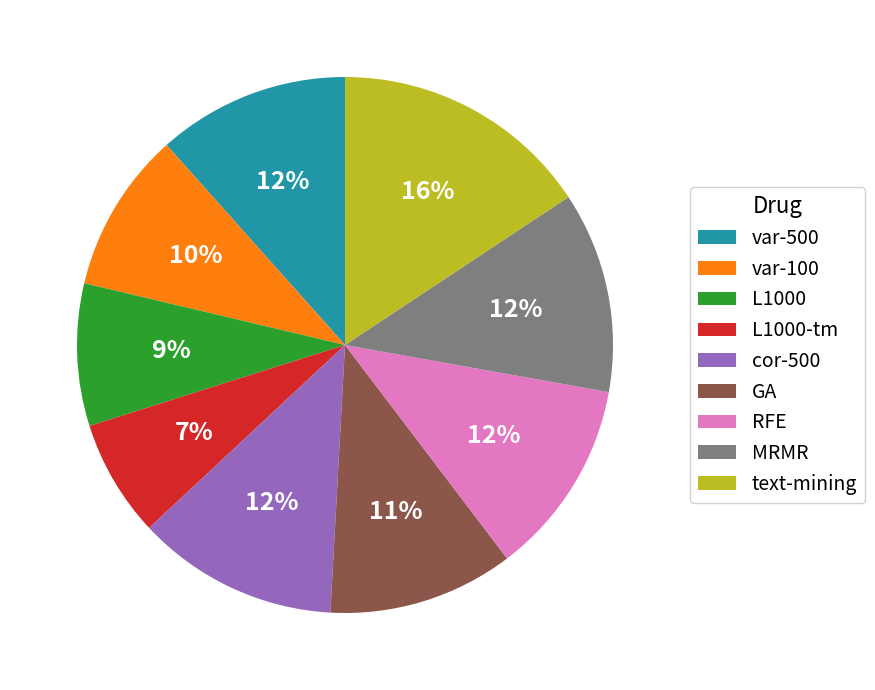

Combined, do text-mining and var-100 account for over 50%?

No